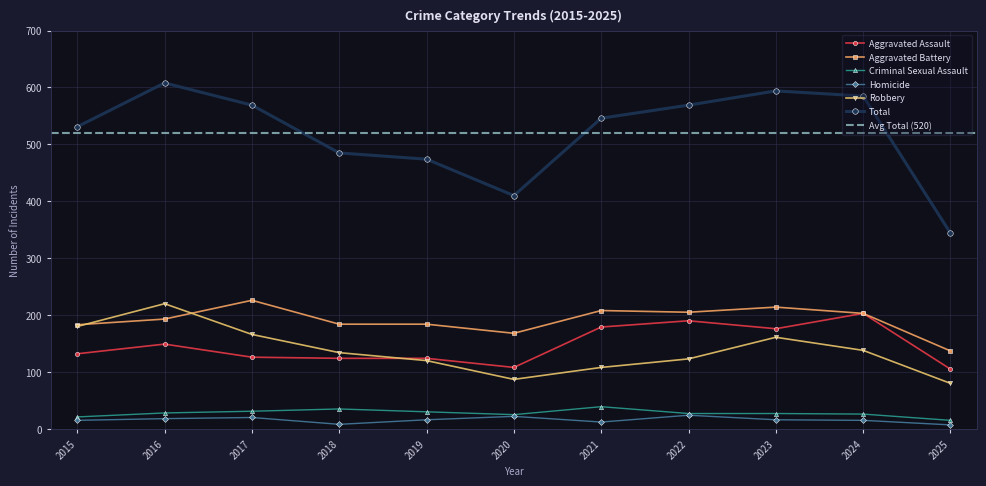

At which category does Homicide reach its first local peak?

2017